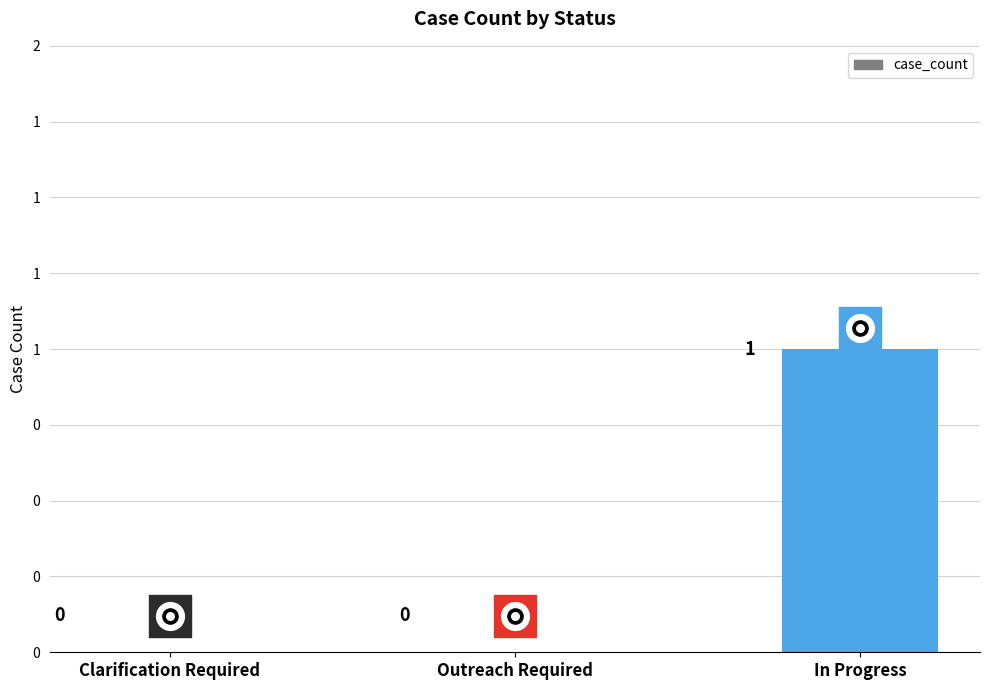

Between In Progress and Outreach Required, which is larger?

In Progress